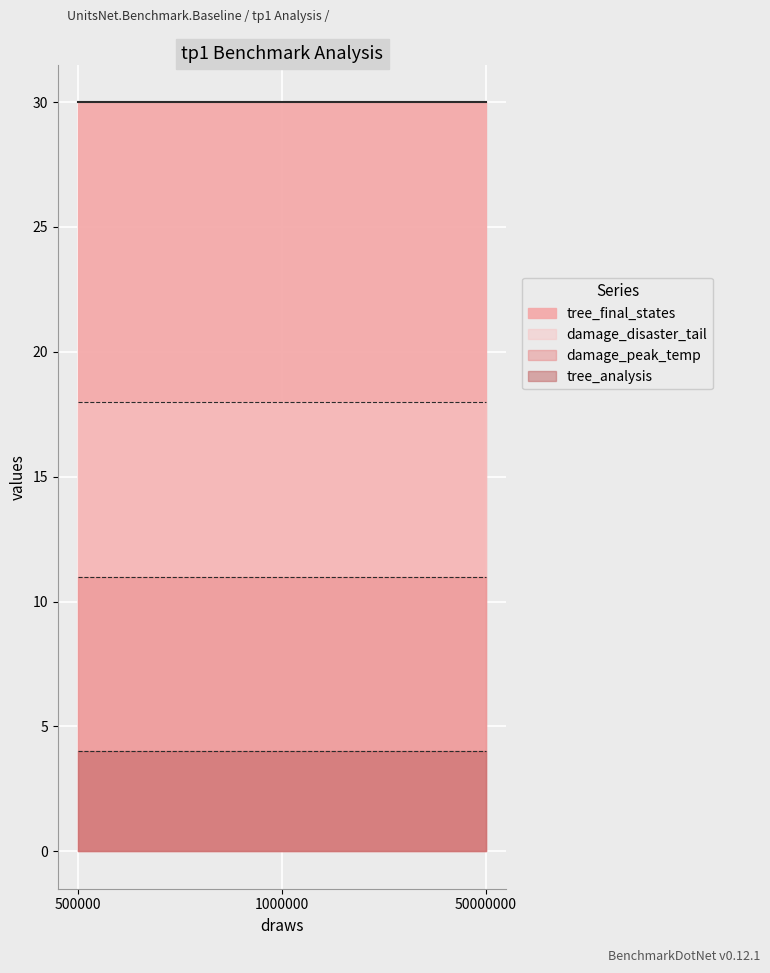

What is the total value across all series at 0?

63